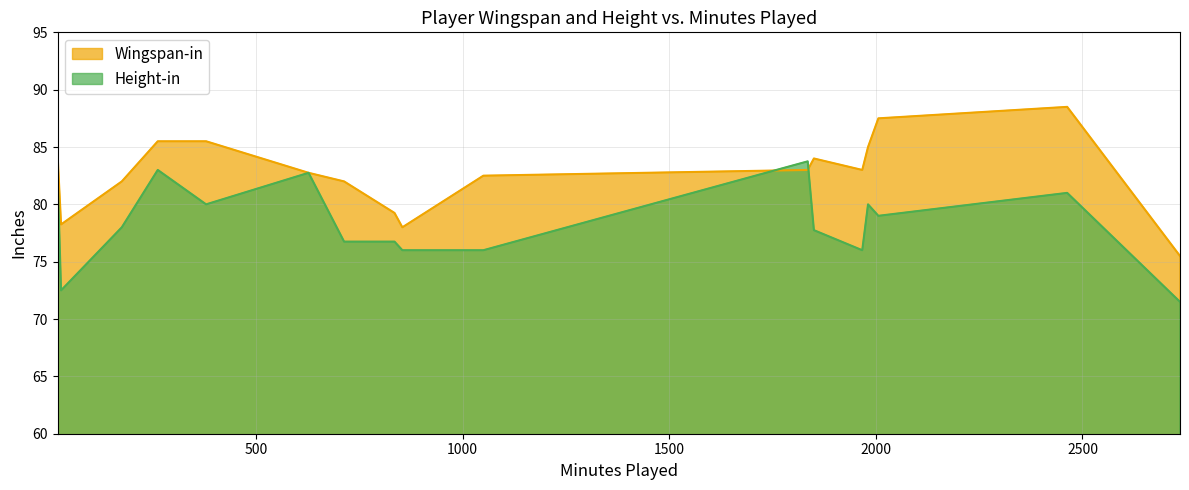

Is it true that Height-in equals 48.9 at Treveon Graham?

False